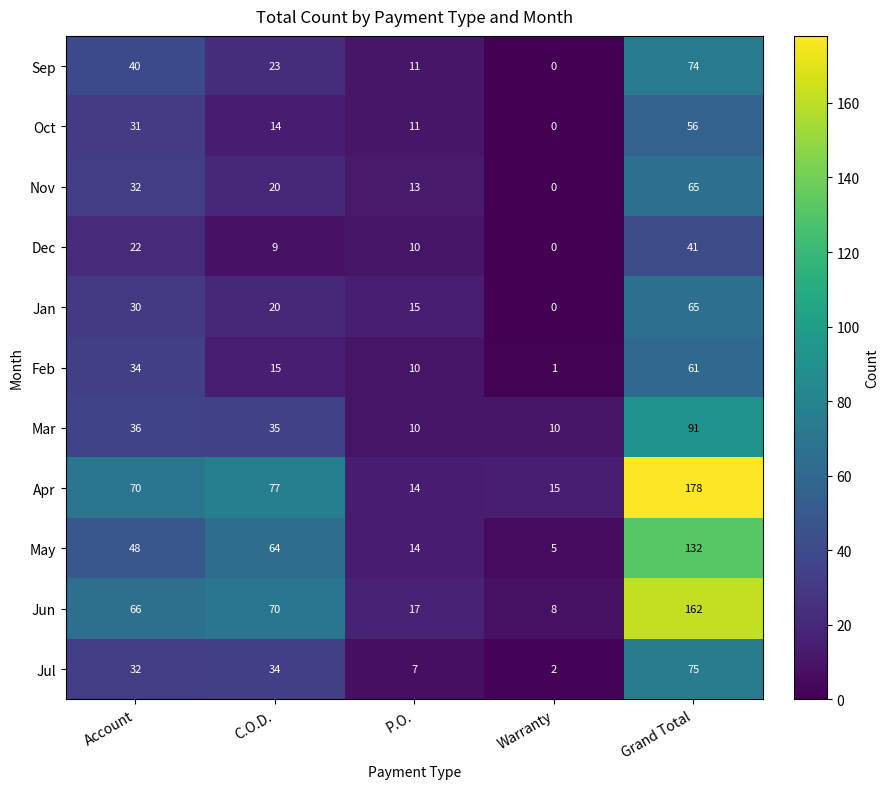

What is the difference between the maximum and minimum values in the Jun series?

154